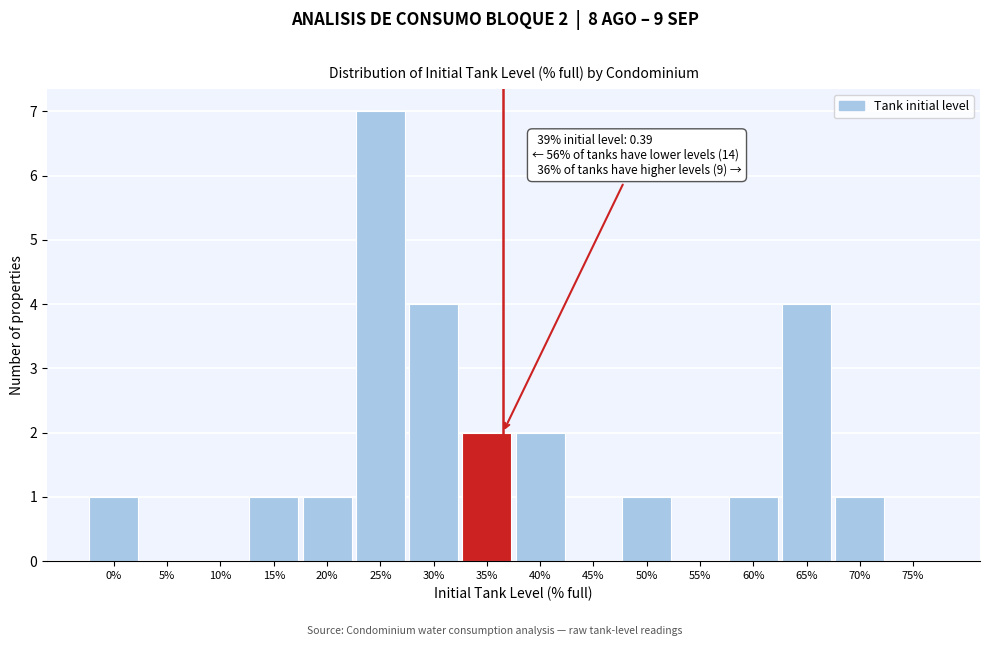

Reading left to right, what are all the values shown in this chart?

0%=1	5%=0	10%=0	15%=1	20%=1	25%=7	30%=4	35%=2	40%=2	45%=0	50%=1	55%=0	60%=1	65%=4	70%=1	75%=0